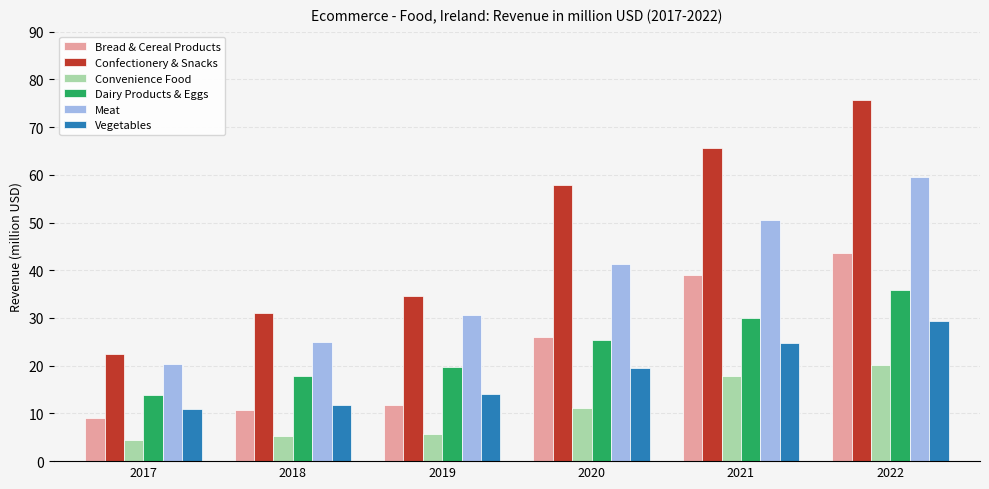

The Bread & Cereal Products series shows 58.7 at 2021. True or false?

False